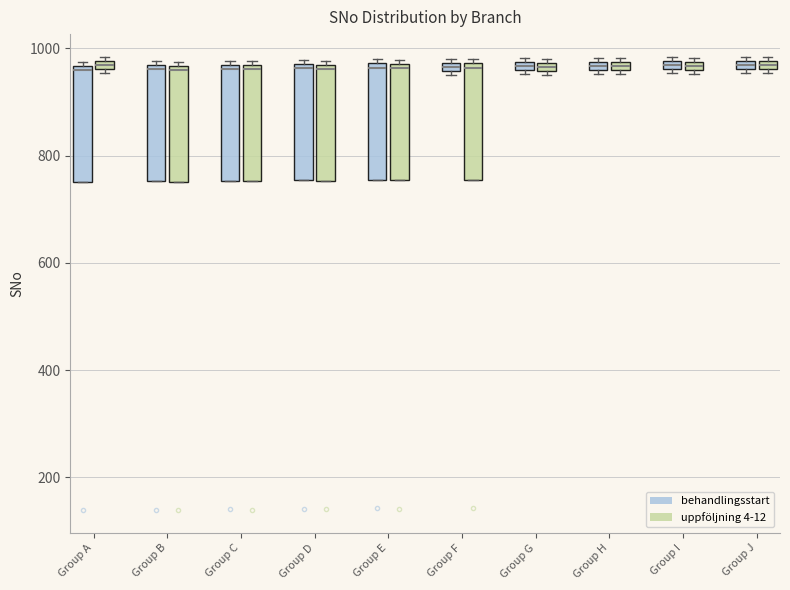

Where is the lower edge of the box for Group B (behandlingsstart) on the y-axis? The values are not printed on the chart, so give them approximately, as read against the axis.

760